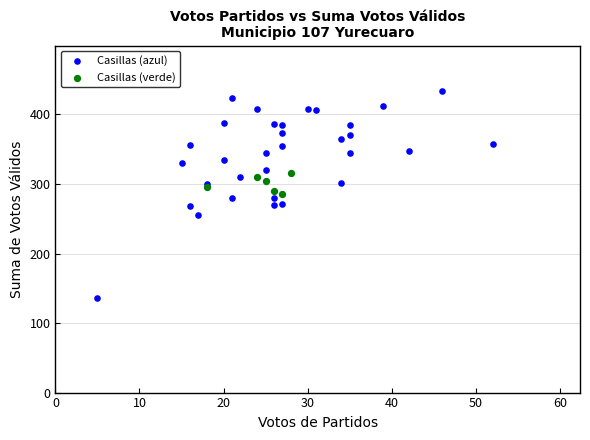

Which series reaches the maximum Y coordinate?

Casillas (azul)